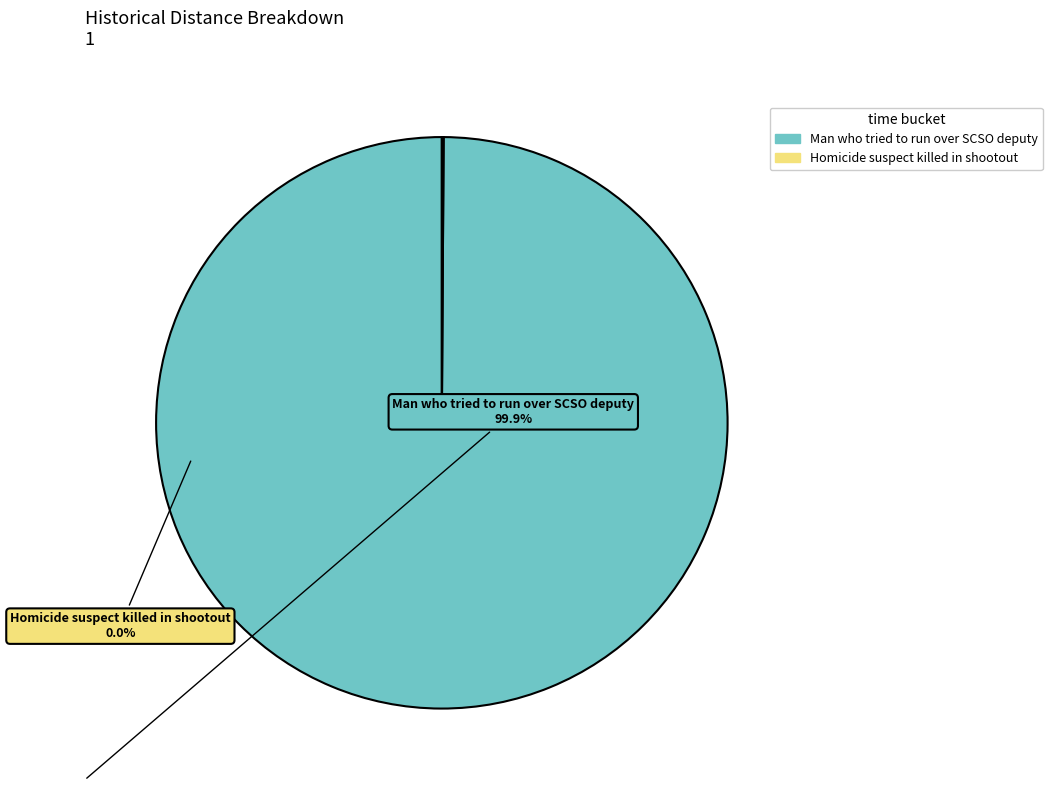

Which slice is the largest?

Man who tried to run over SCSO deputy